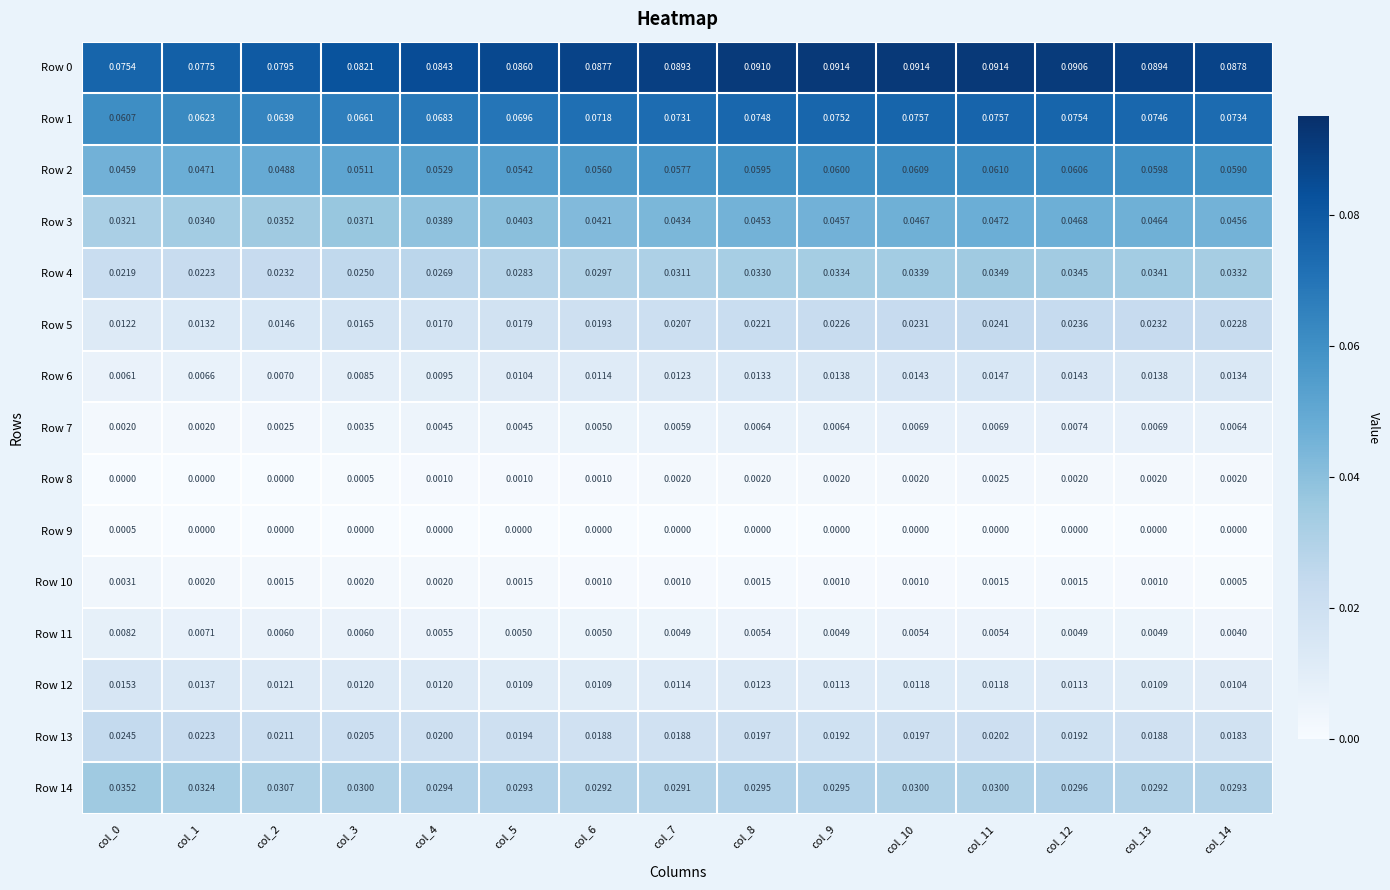

How many positive values does the Row 9 series have?

1